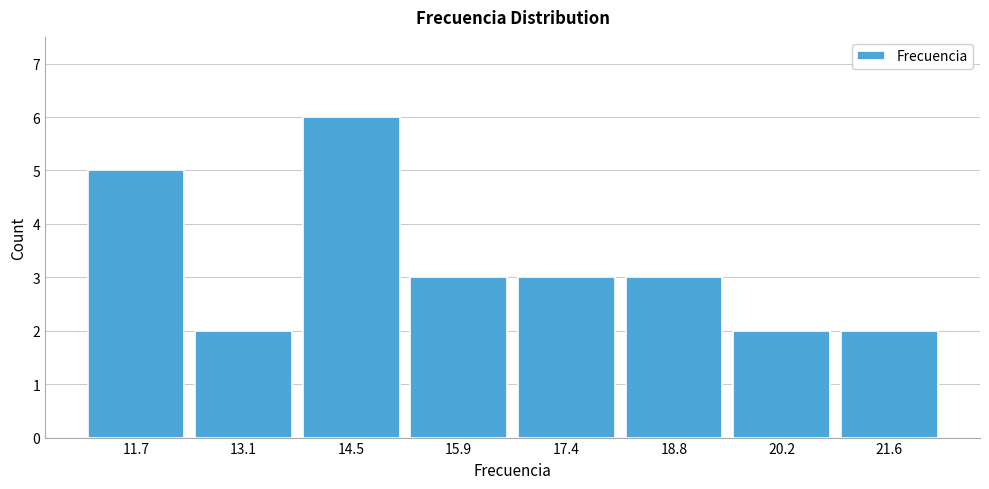

Over which range of the x-axis is the bar tallest?

13.8 to 15.2